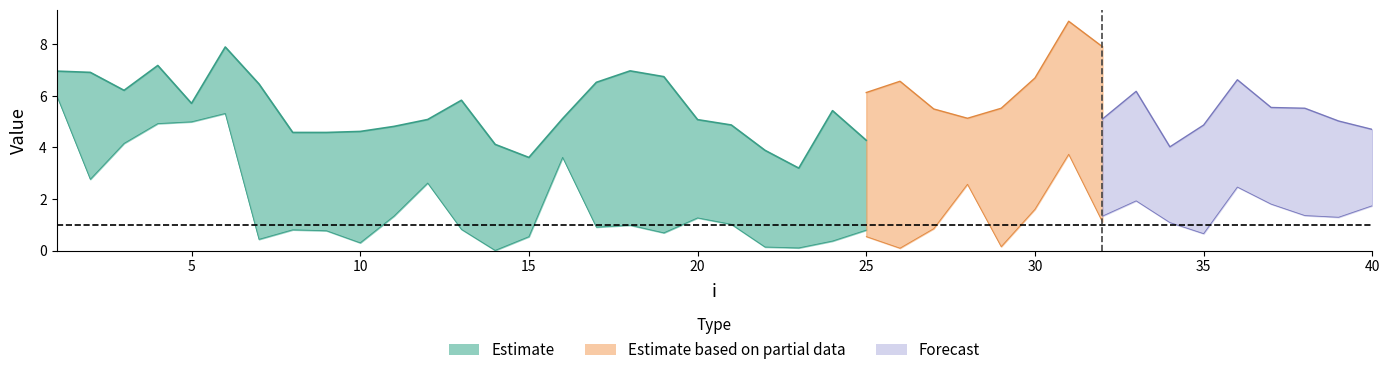

True or false: lambda.1 has a value of 10.1 at 33.

False